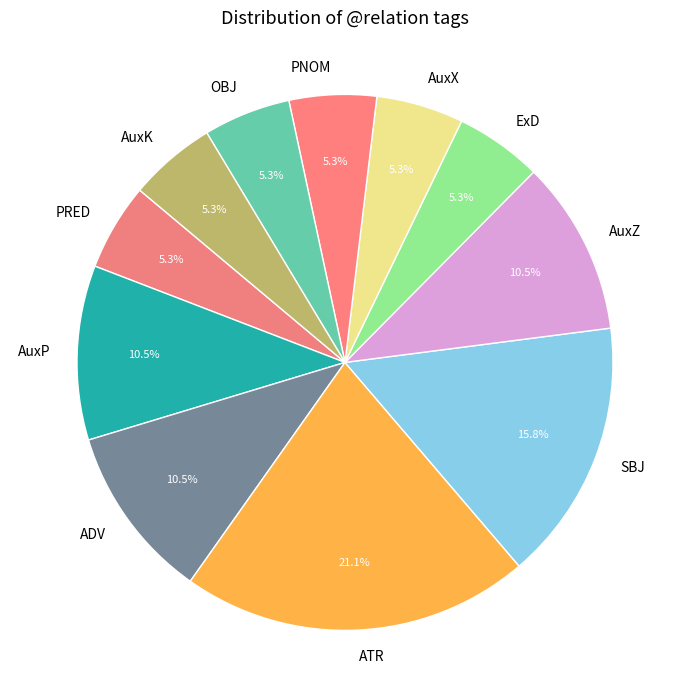

How much of the chart is everything except OBJ?

94.7%